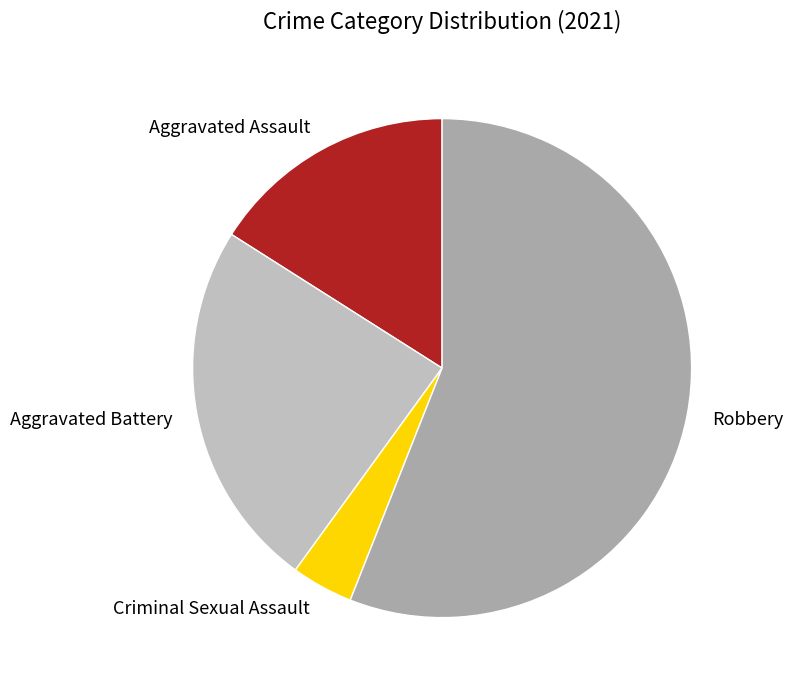

Approximately how many times larger is the value at Criminal Sexual Assault compared to Aggravated Battery?

0.2